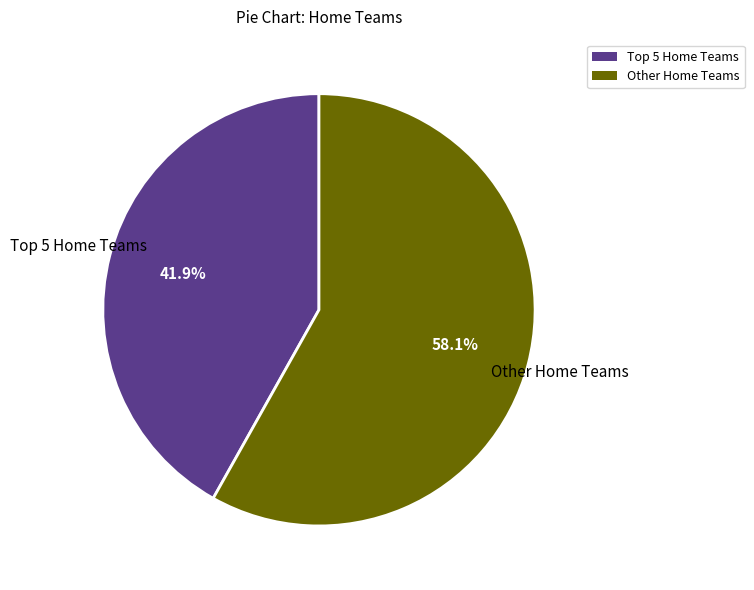

Is there a majority slice in this chart?

Yes